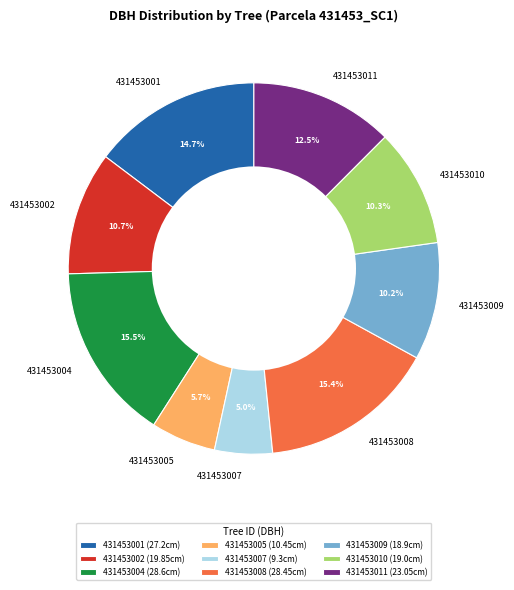

To the nearest percent, what portion does 431453009 represent?

10%